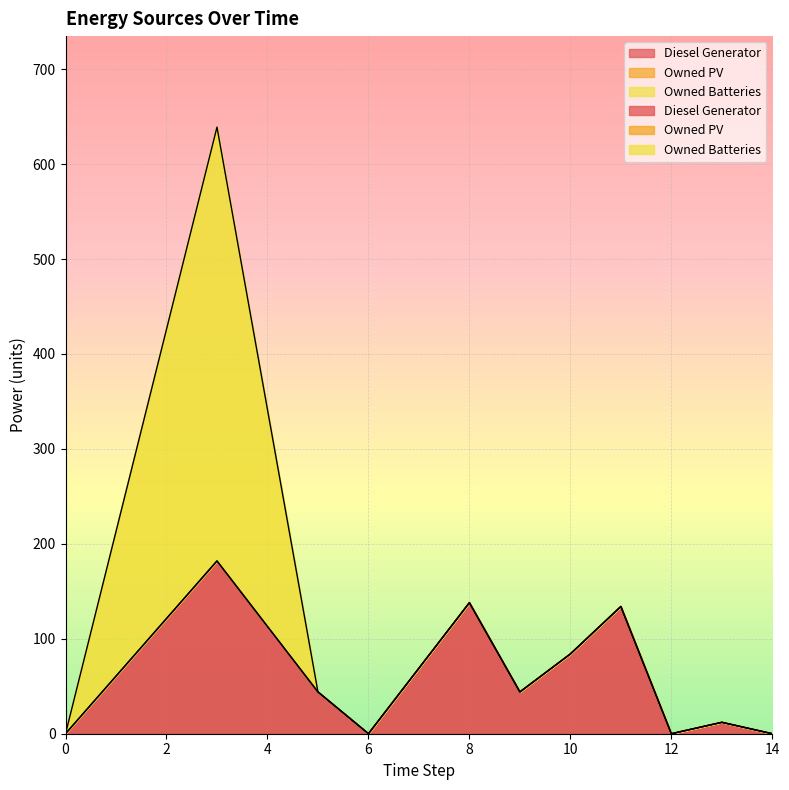

List the series in order of their overall mean, lowest first.

Owned PV, Owned Batteries, Diesel Generator